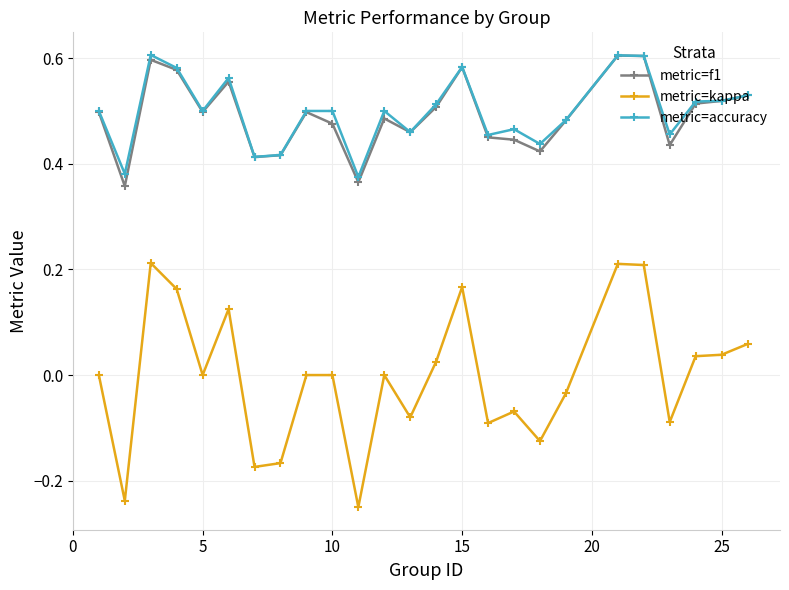

Which series has the largest range (max minus min)?

metric=kappa